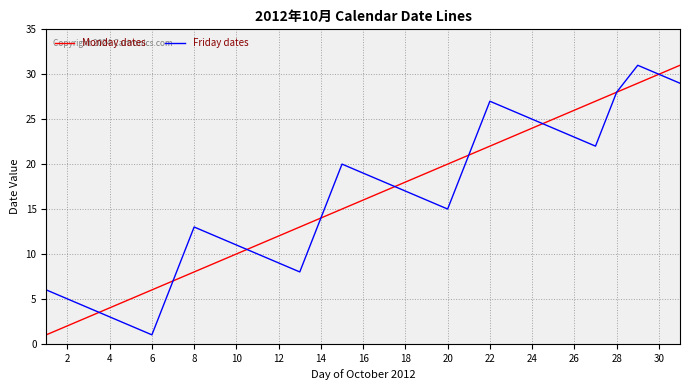

True or false: Monday dates has more than 1 interior local peaks.

False